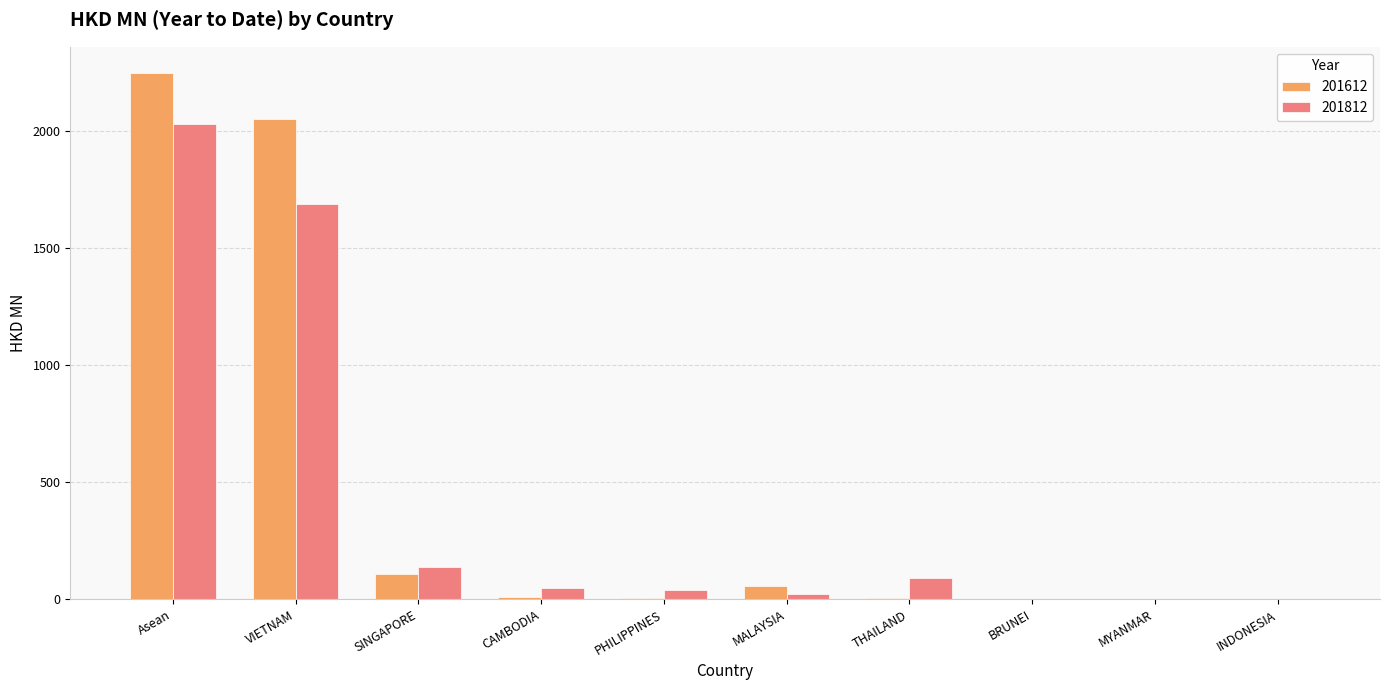

What is the sum of the 201612 values at Asean and VIETNAM?

4302.2